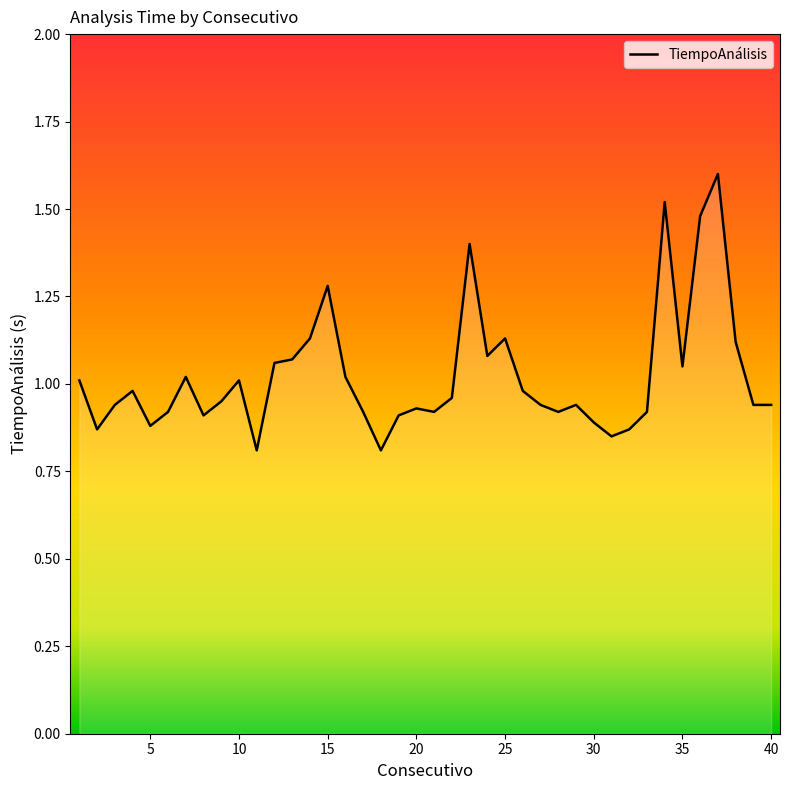

What is the greatest value displayed?

1.6